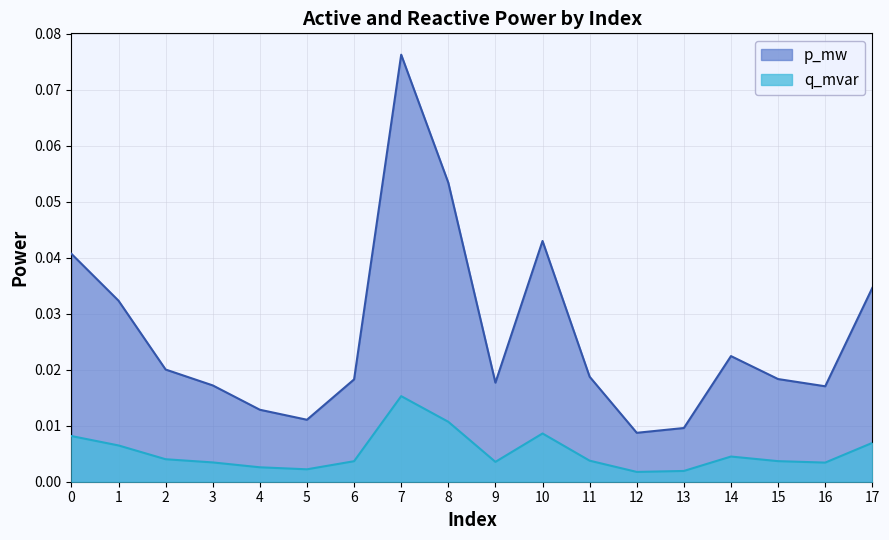

True or false: q_mvar has a value of 0.0 at 3.

True